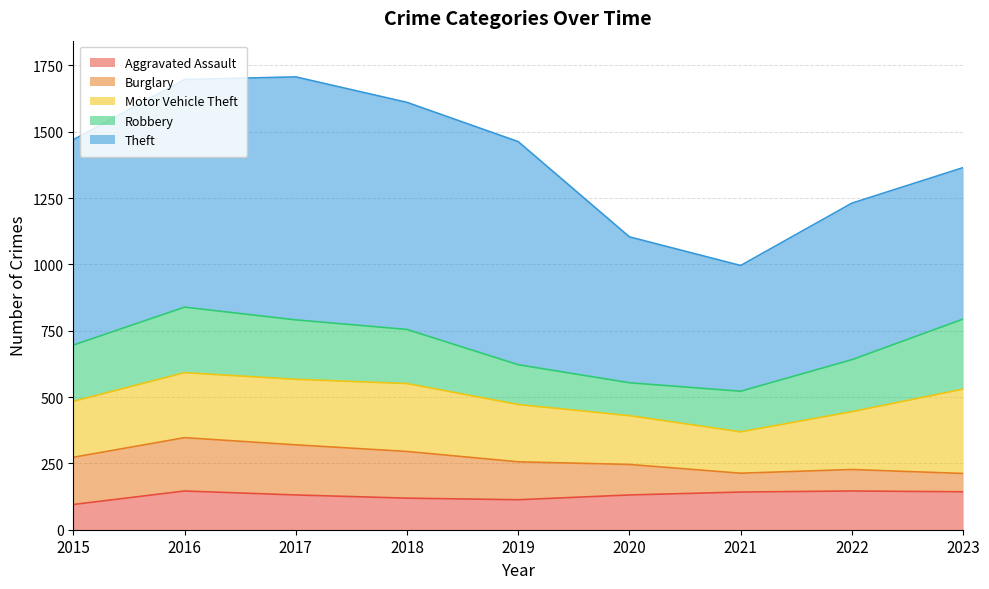

Which label corresponds to the largest value in the chart?

2017